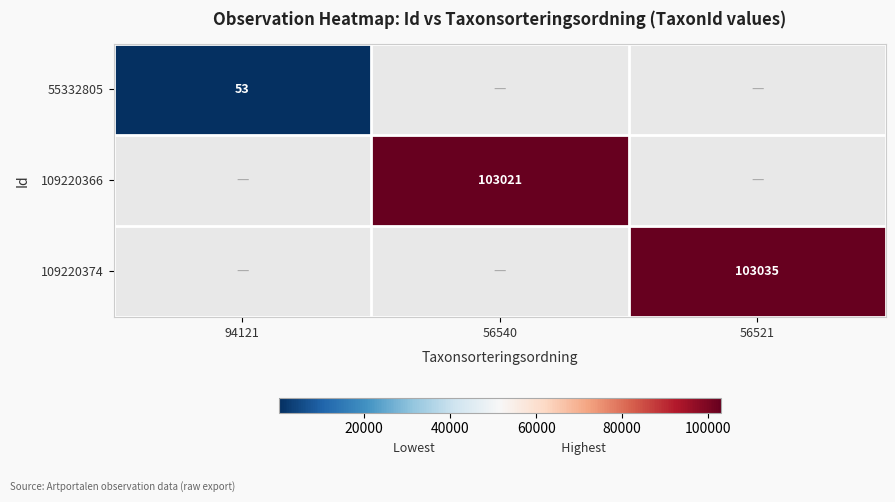

The 109220366 series shows 103021 at 56540. True or false?

True